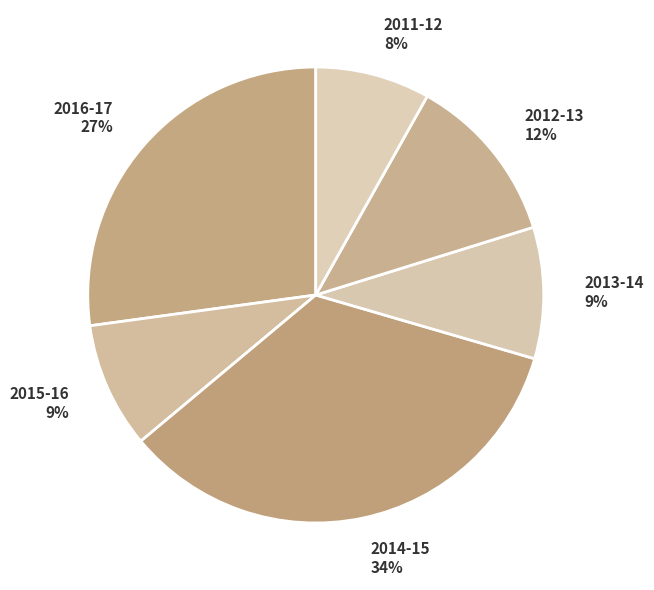

To the nearest percent, what is the difference between the 2011-12 and 2014-15 slice percentages?

26%